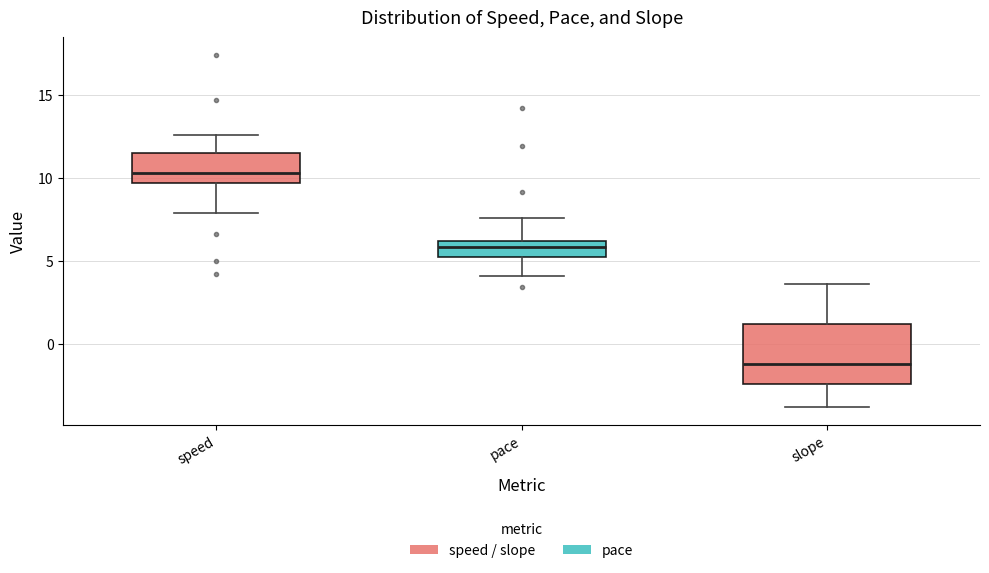

Reading left to right, transcribe this box plot: for each box, give where its median line is, the range the box spans, and where its two whiskers end, as read against the y-axis. The values are not printed on the chart, so give them approximately, as read against the axis.

speed: median 10.5, box 9.5 to 11.5, whiskers 8.0 to 12.5
pace: median 6.0 (inside the box), box 5.0 to 6.0, whiskers 4.0 to 7.5
slope: median -1.0, box -2.5 to 1.0, whiskers -4.0 to 3.5